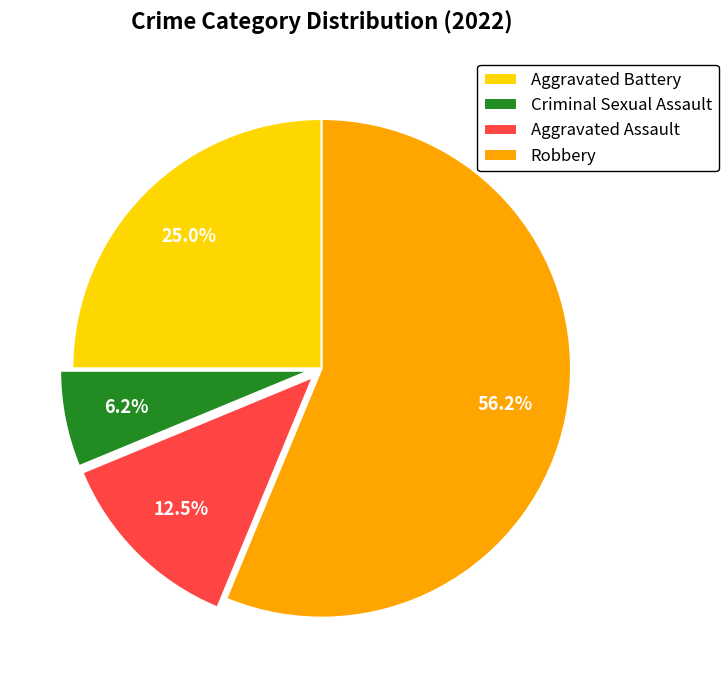

What is the largest slice in the pie chart?

Robbery